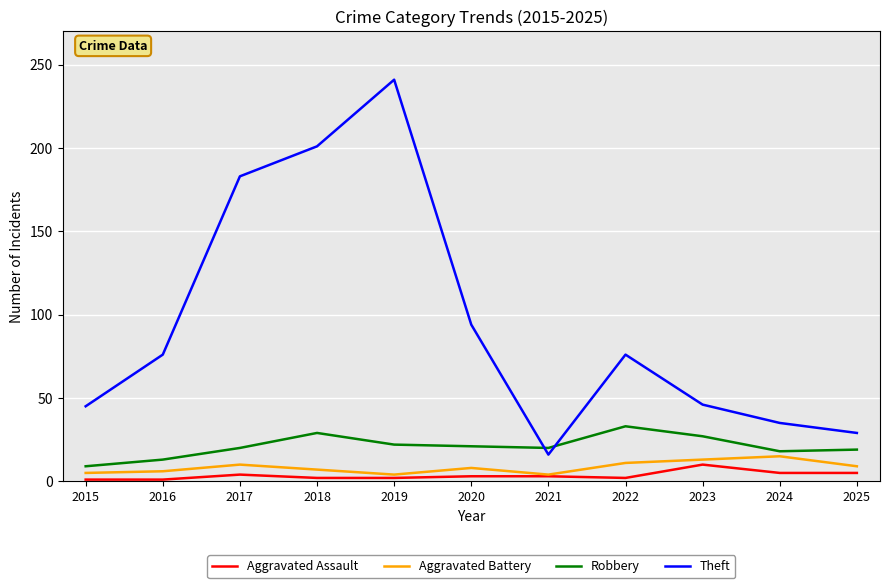

Which series changed the most between 2017 and 2025?

Theft